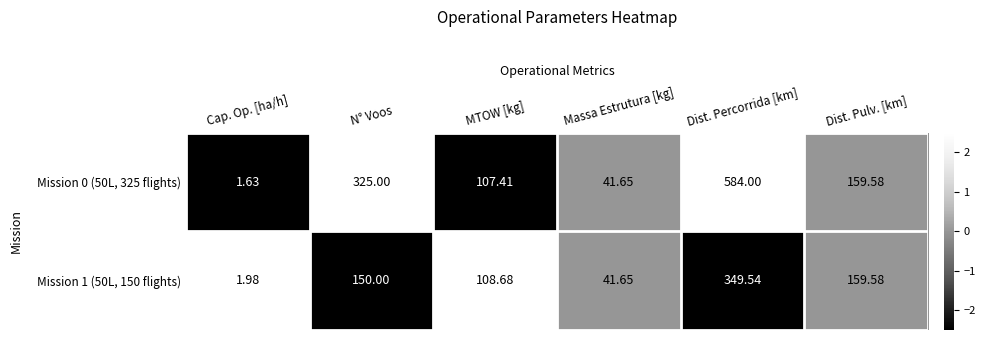

List the series in order of their peak value, lowest first.

Mission 1 (50L, 150 flights), Mission 0 (50L, 325 flights)